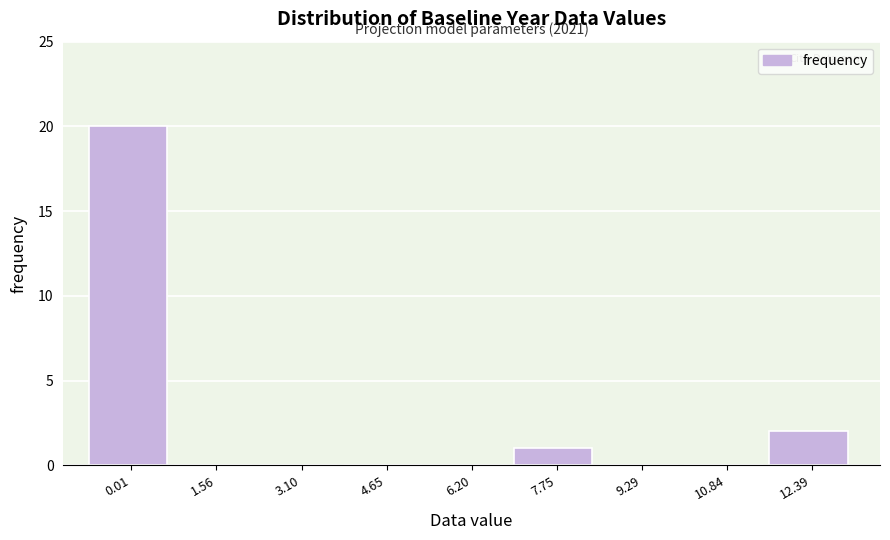

Reading left to right, extract all data points from this chart.

0.01=20	1.56=0	3.10=0	4.65=0	6.20=0	7.75=1	9.29=0	10.84=0	12.39=2